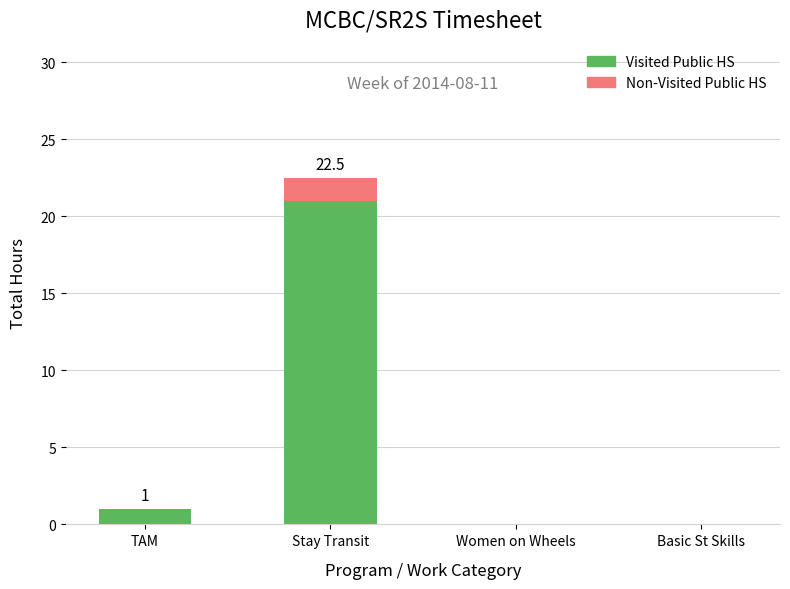

What is the total value across all series at TAM?

1.0